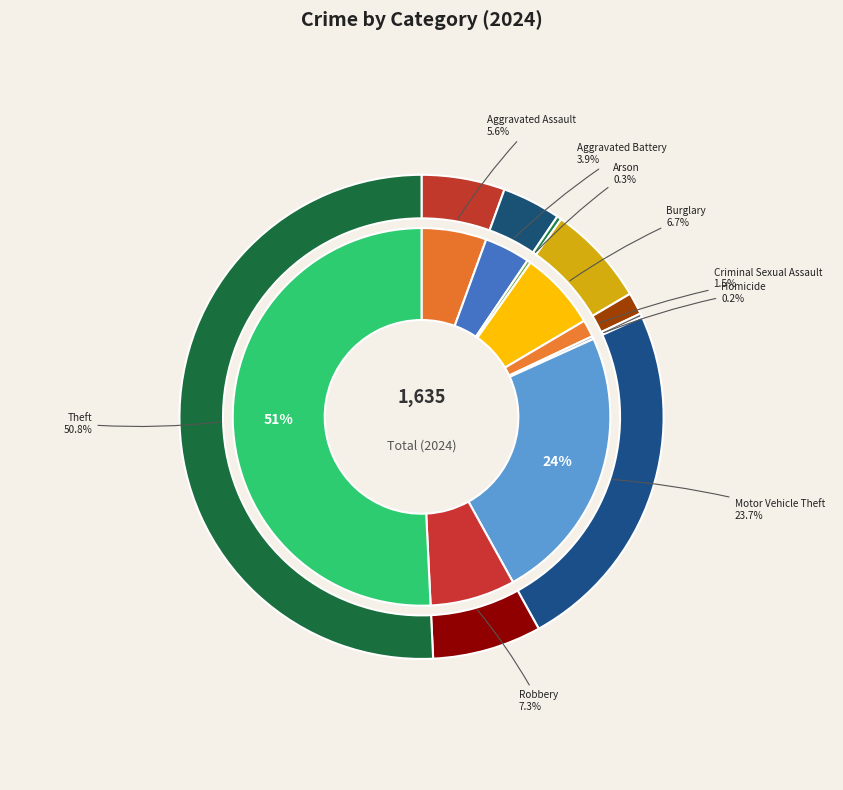

What percentage is NOT represented by Aggravated Battery?

96.1%